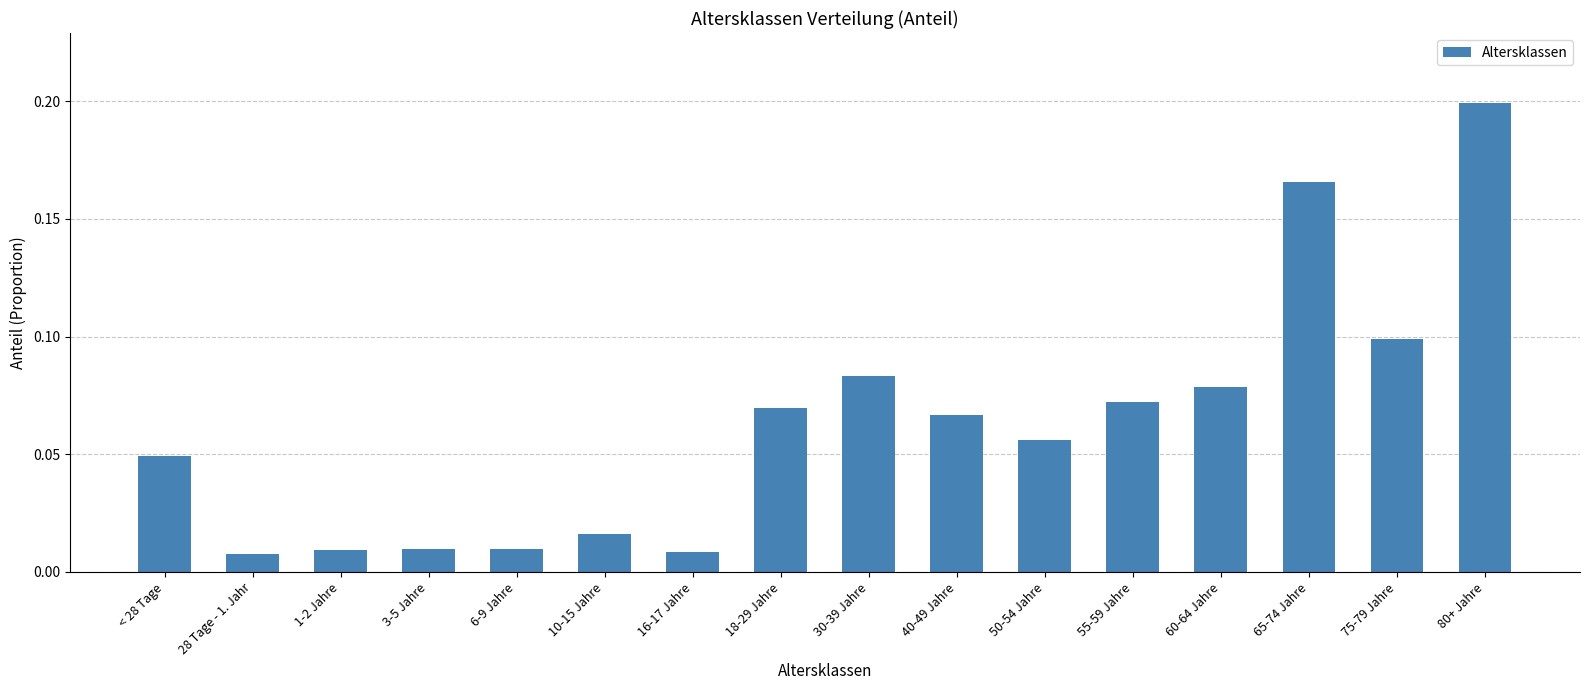

What is the change in value from 30-39 Jahre to 65-74 Jahre?

+0.1